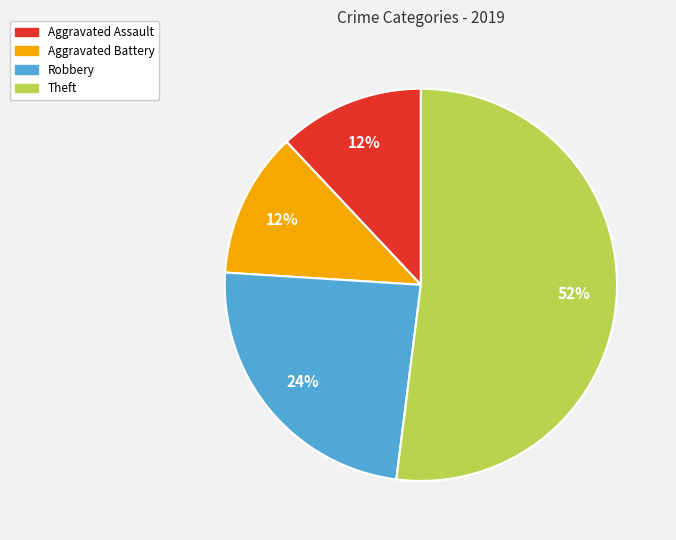

Do Aggravated Assault and Aggravated Battery together represent more than half of the pie?

No